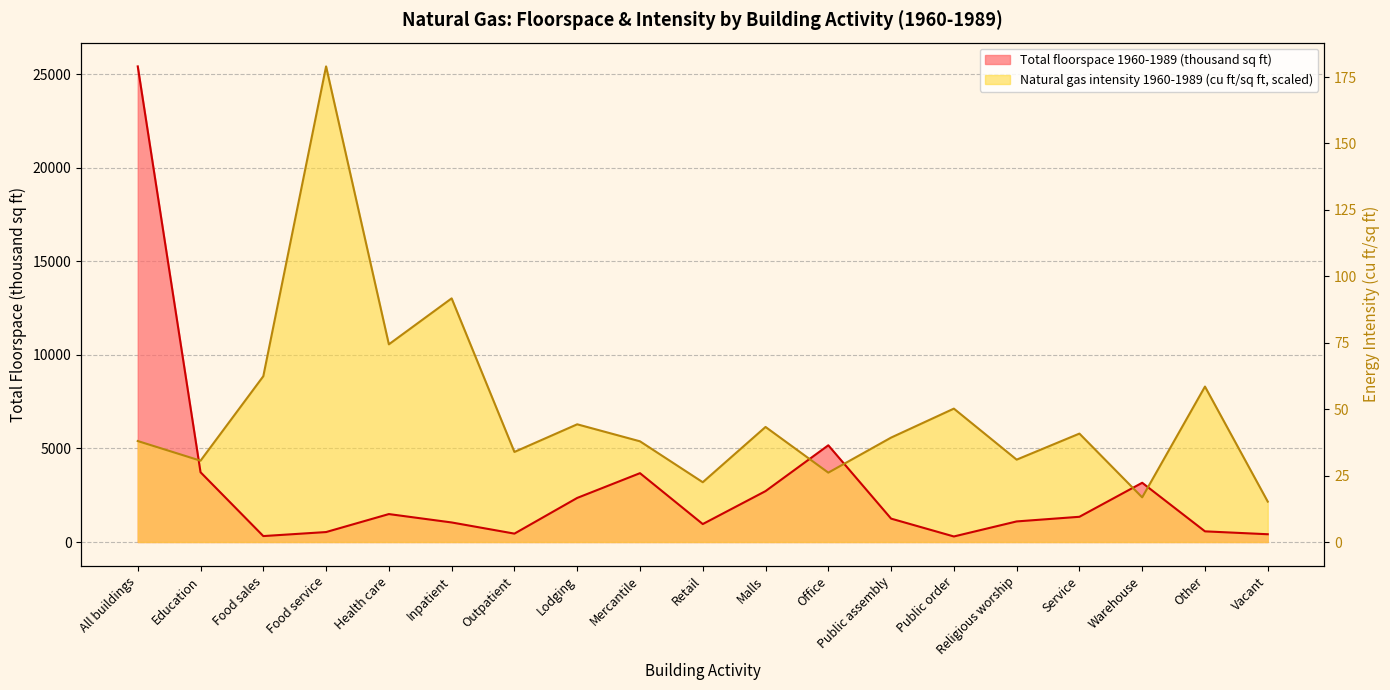

Does the chart display data point markers on the line(s)?

No